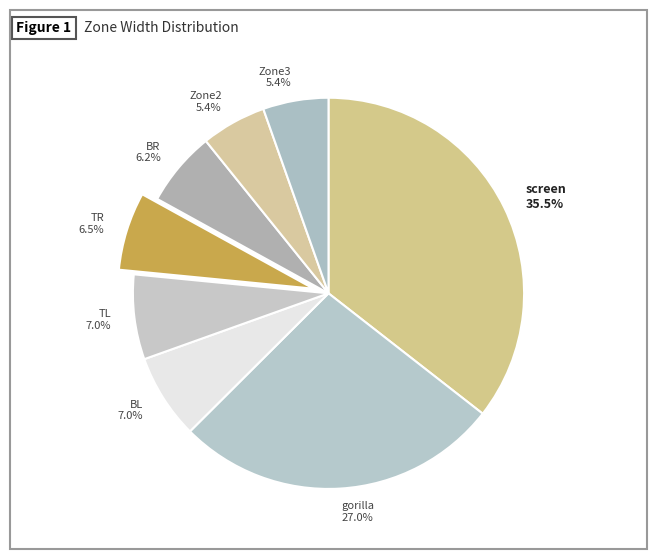

Which slice is the largest?

screen